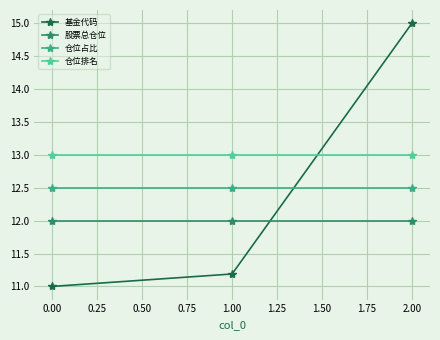

Rank the series by their maximum value, from lowest to highest.

股票总仓位, 仓位占比, 仓位排名, 基金代码